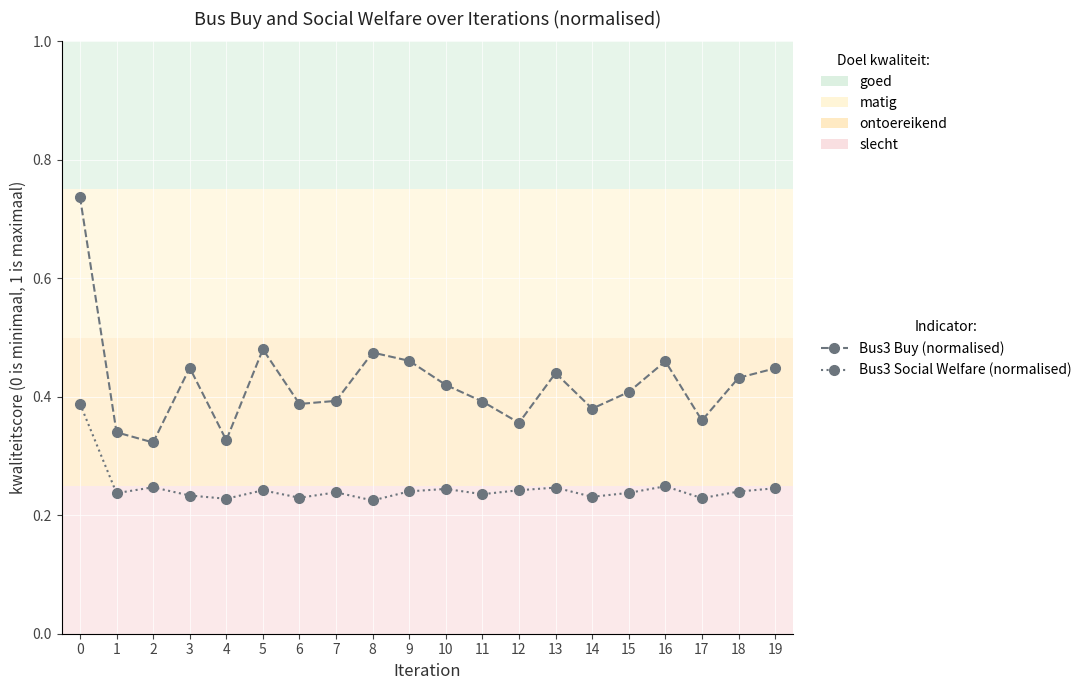

The value of Bus3 Buy (normalised) at 11 is 0.4. True or false?

True